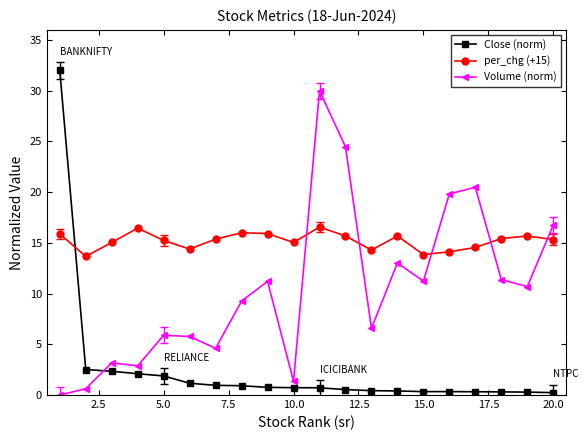

True or false: Volume (norm) has more than 1 points higher than both neighbors.

True